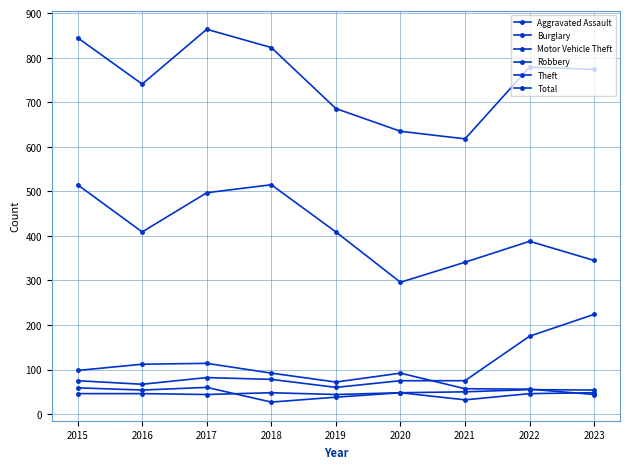

True or false: Motor Vehicle Theft has a value of 224 at 2023.

True